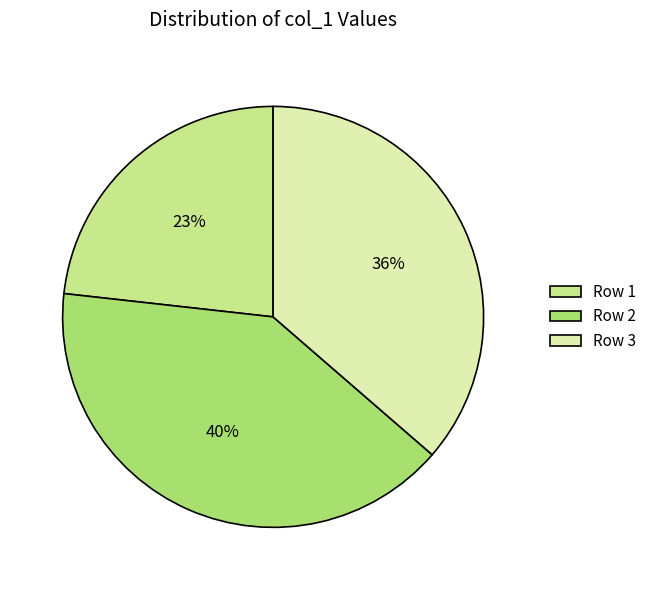

What percentage is the Row 1 slice, to the nearest percent?

23%